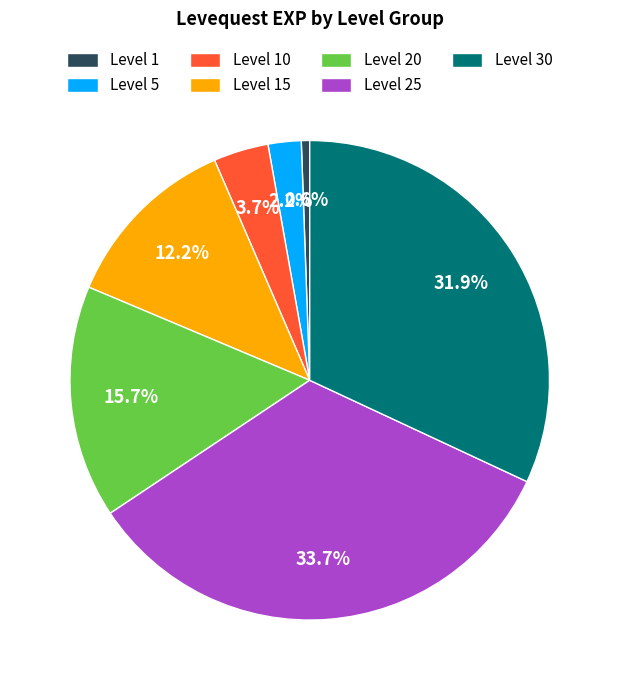

Which slice is the largest?

Level 25